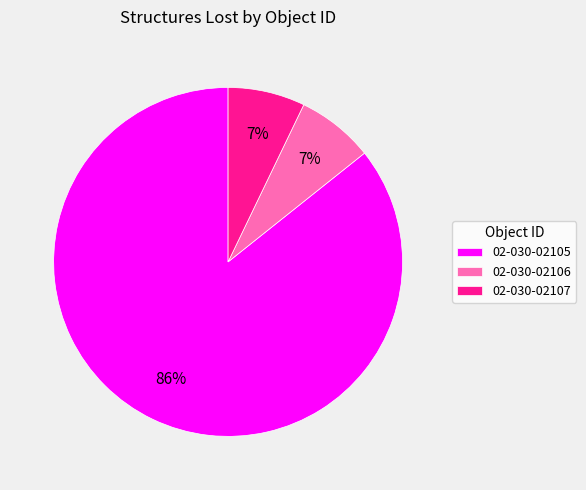

What is the largest slice in the pie chart?

02-030-02105